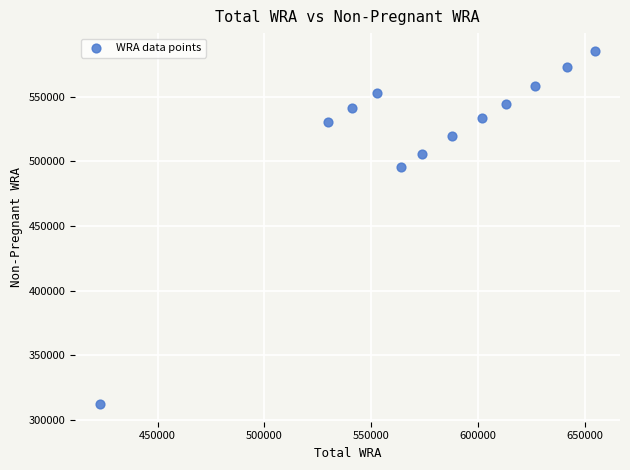

What is the average X value?

576000.0